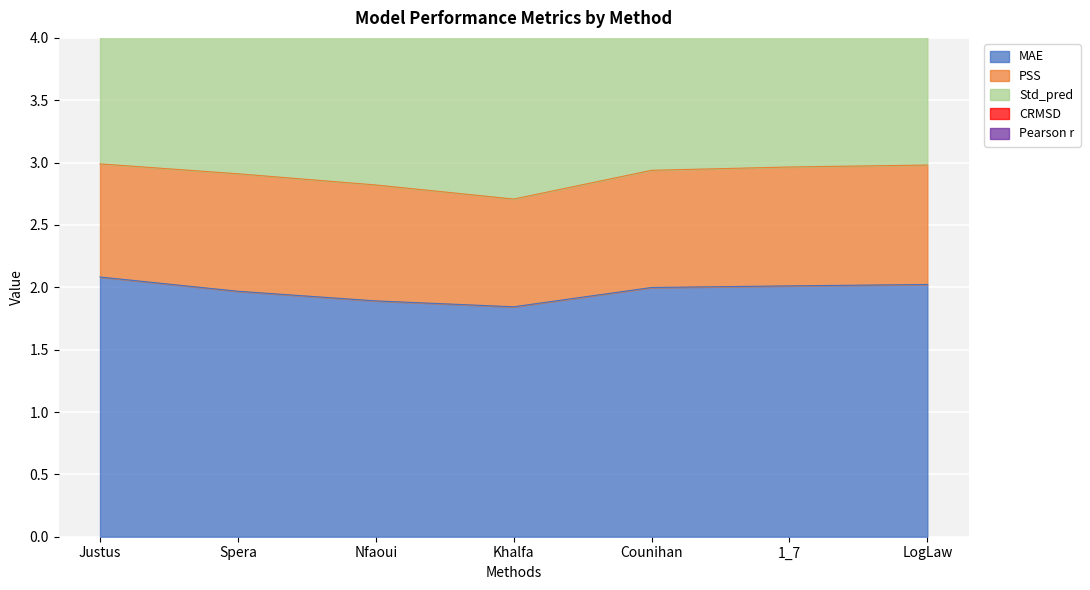

How many interior local valleys does the Std_pred series have?

1